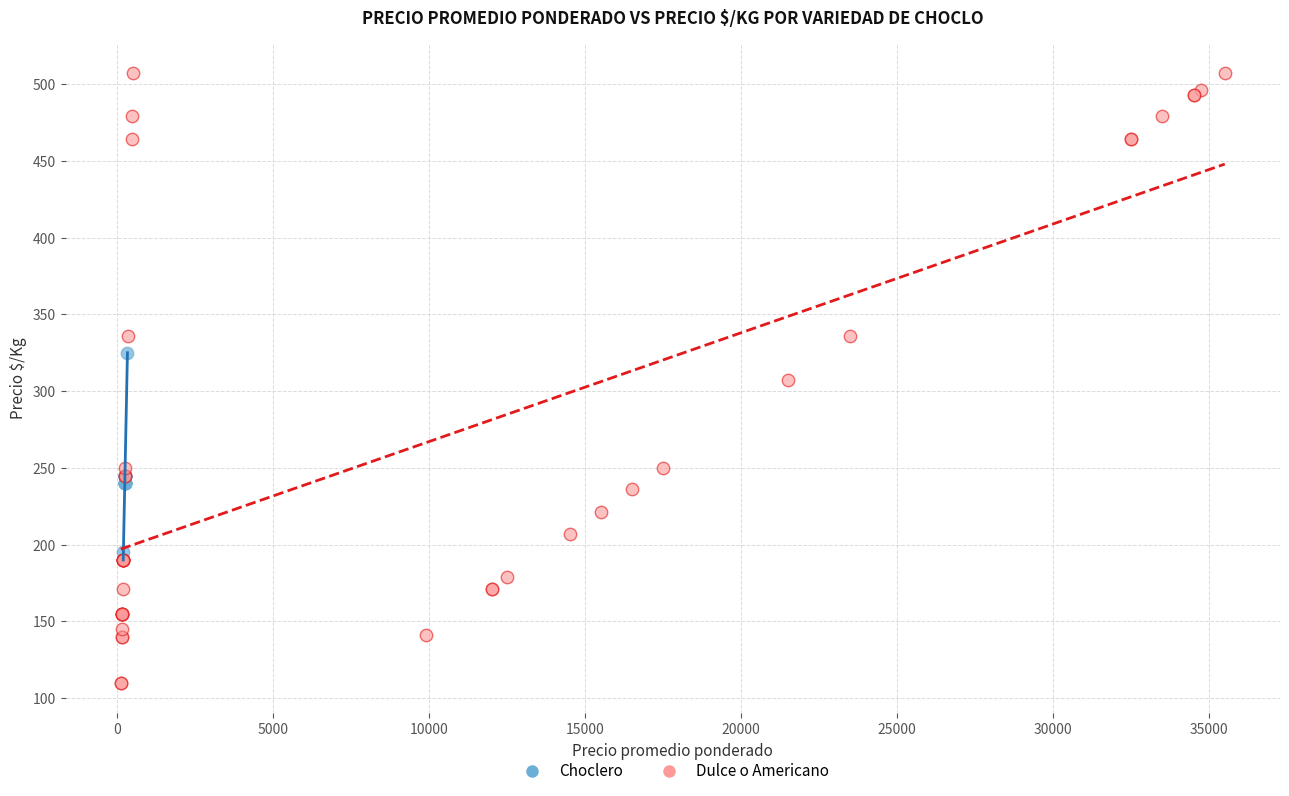

Which series contains the lowest Y value?

Dulce o Americano